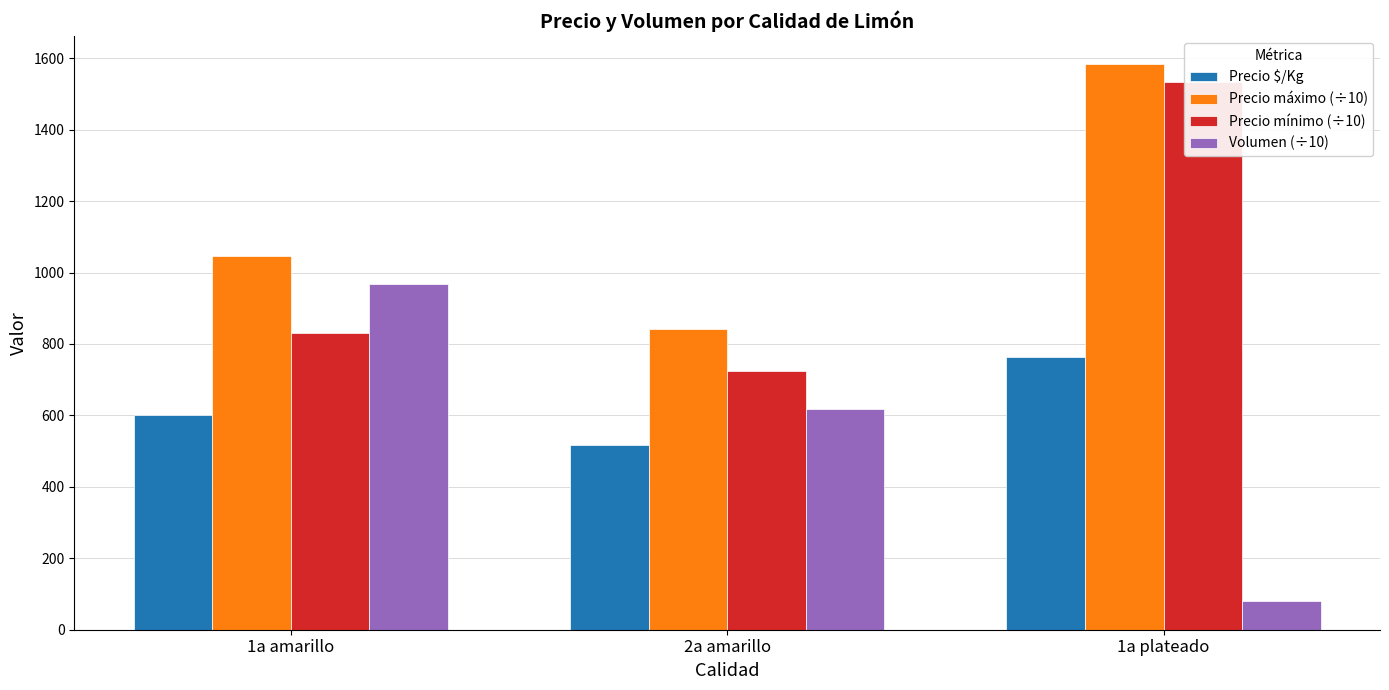

What are all the series names shown in the legend?

Precio $/Kg, Precio máximo (÷10), Precio mínimo (÷10), Volumen (÷10)